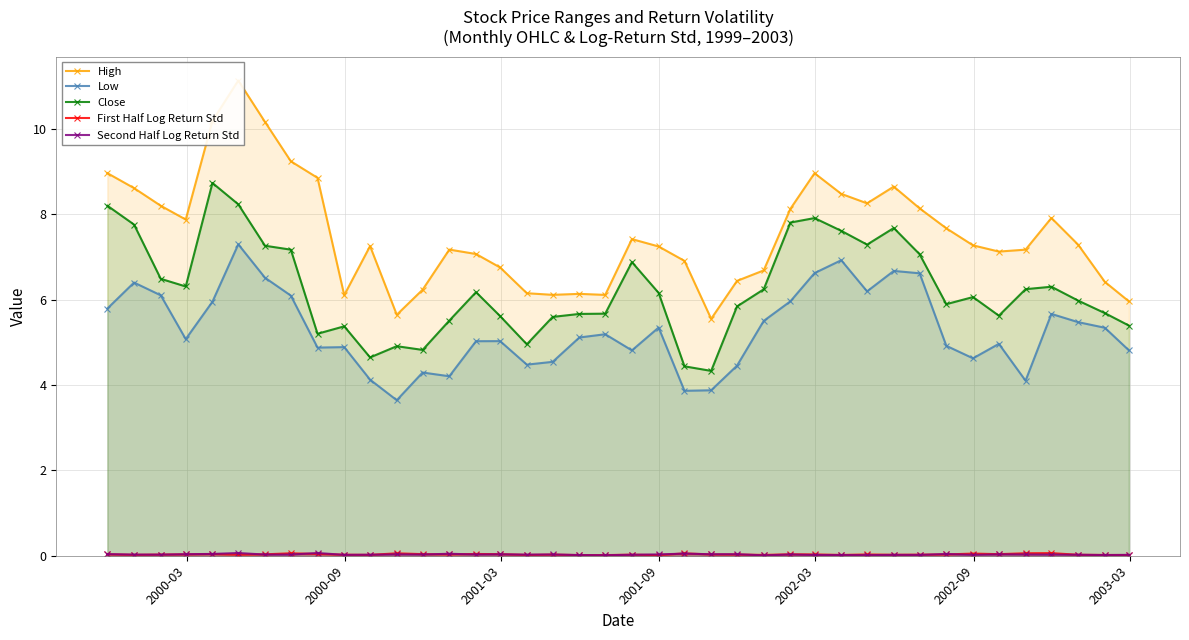

Rank the series by their maximum value, from highest to lowest.

High, Close, Low, Second Half Log Return Std, First Half Log Return Std